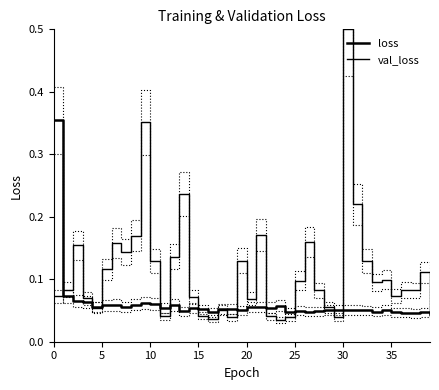

What is the value of the loss point at the 22nd from the left?

0.1